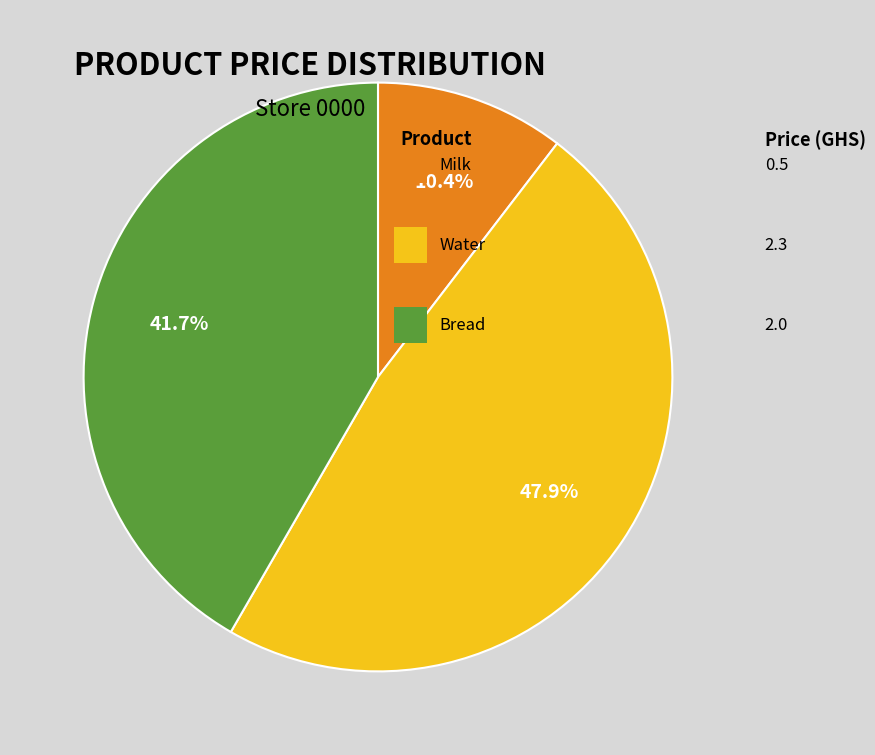

Is there a majority slice in this chart?

No